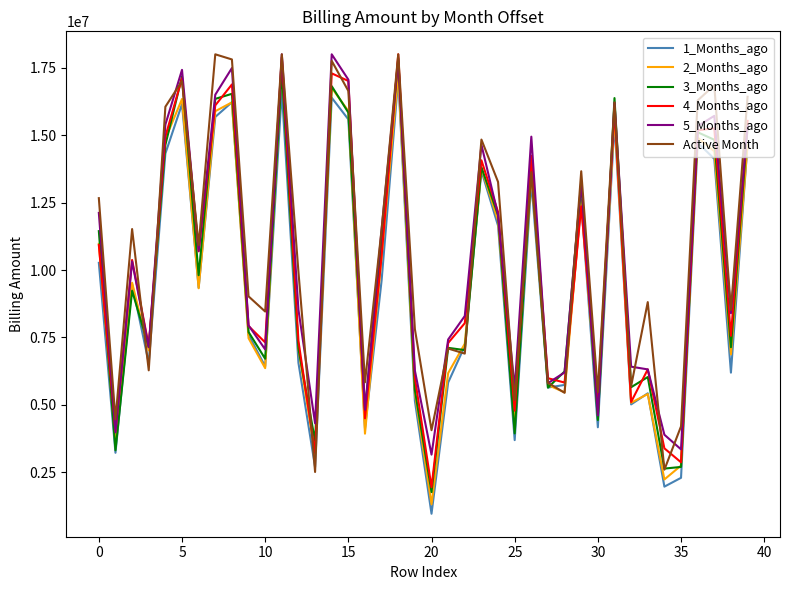

What is the minimum value shown in the chart?

960503.0